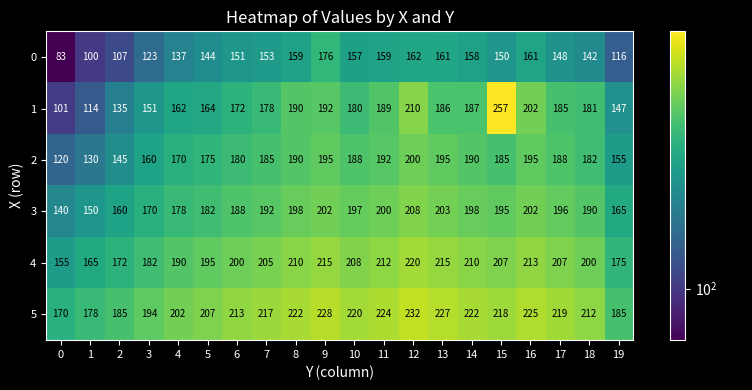

Where does the 3 series first go above 195?

8